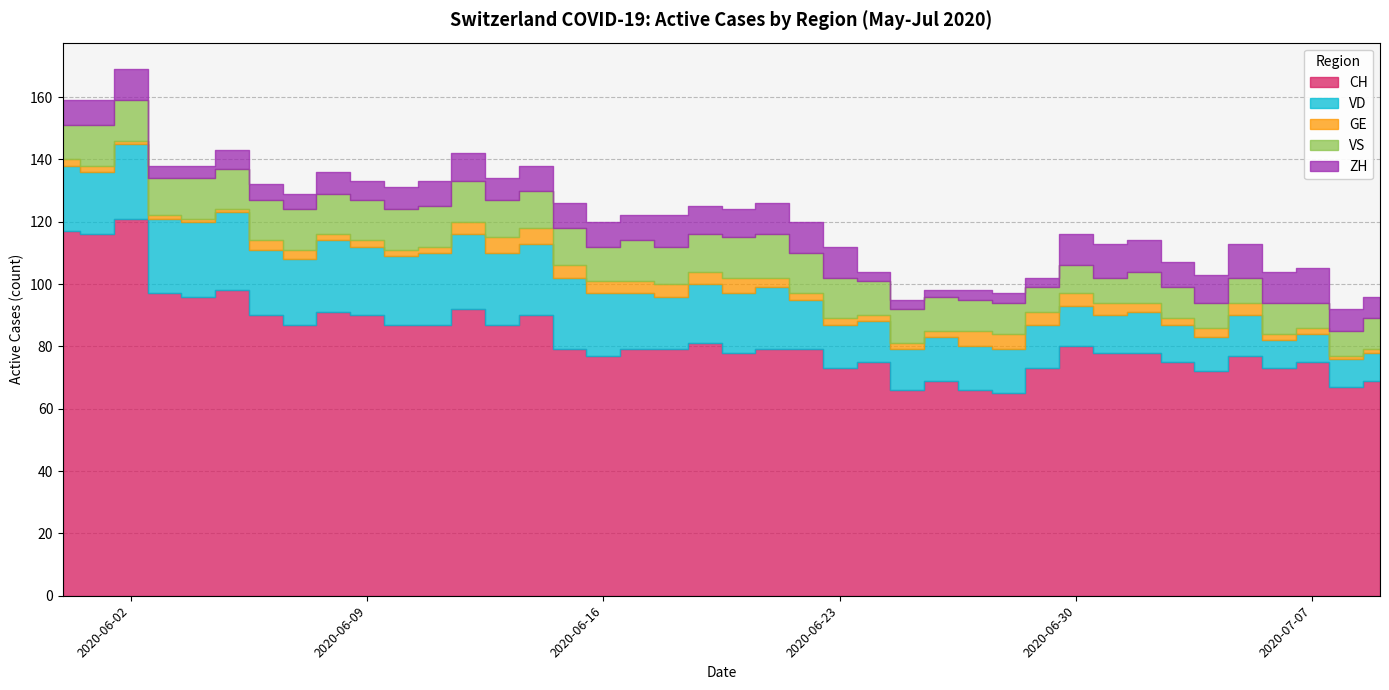

Reading right to left, what are all the values shown in this chart?

CH: 69	67	75	73	77	72	75	78	78	80	73	65	66	69	66	75	73	79	79	78	81	79	79	77	79	90	87	92	87	87	90	91	87	90	98	96	97	121	116	117
VD: 9	9	9	9	13	11	12	13	12	13	14	14	14	14	13	13	14	16	20	19	19	17	18	20	23	23	23	24	23	22	22	23	21	21	25	24	24	24	20	21
GE: 1	1	2	2	4	3	2	3	4	4	4	5	5	2	2	2	2	2	3	5	4	4	4	4	4	5	5	4	2	2	2	2	3	3	1	1	1	1	2	2
VS: 10	8	8	10	8	8	10	10	8	9	8	10	10	11	11	11	13	13	14	13	12	12	13	11	12	12	12	13	13	13	13	13	13	13	13	13	12	13	13	11
ZH: 7	7	11	10	11	9	8	10	11	10	3	3	3	2	3	3	10	10	10	9	9	10	8	8	8	8	7	9	8	7	6	7	5	5	6	4	4	10	8	8